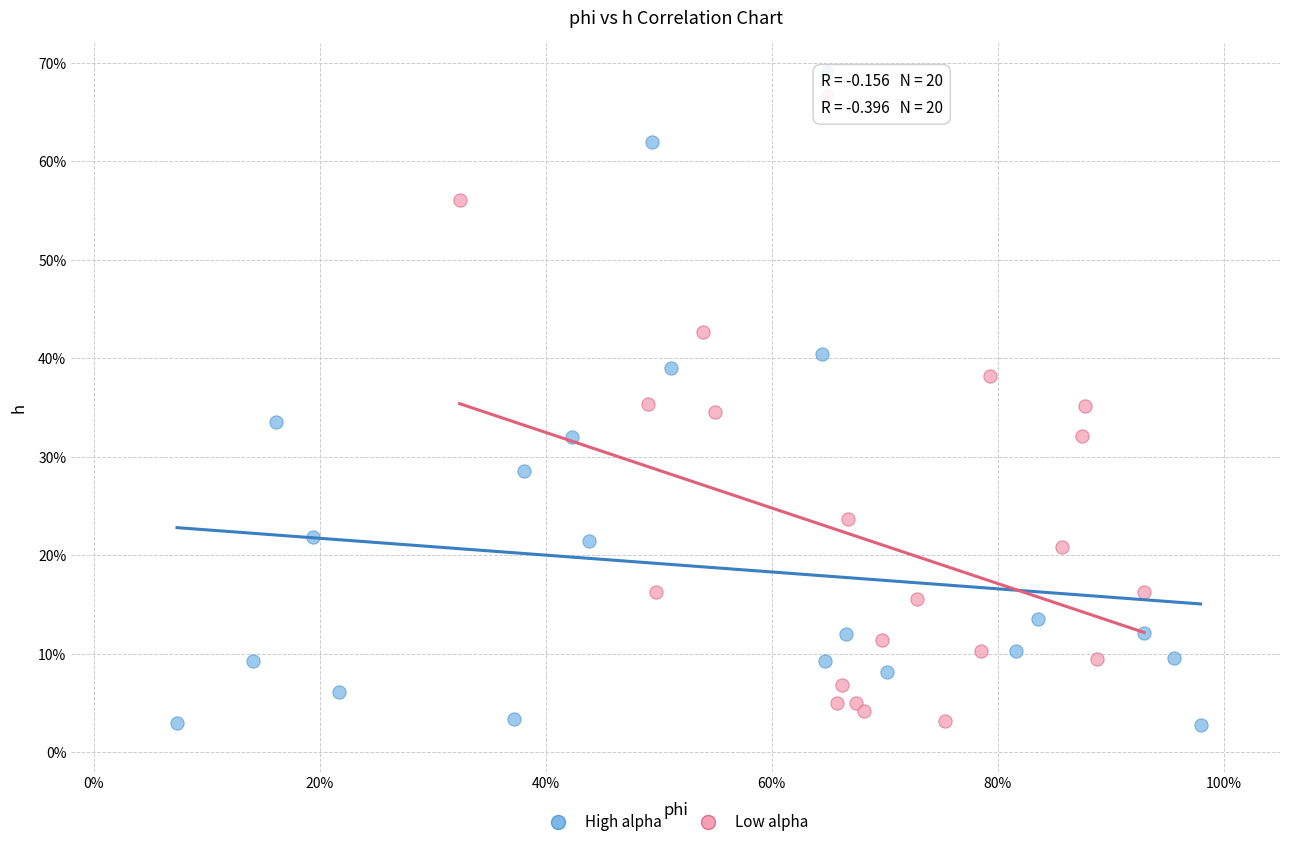

What are all the series names shown in the legend?

High alpha, Low alpha